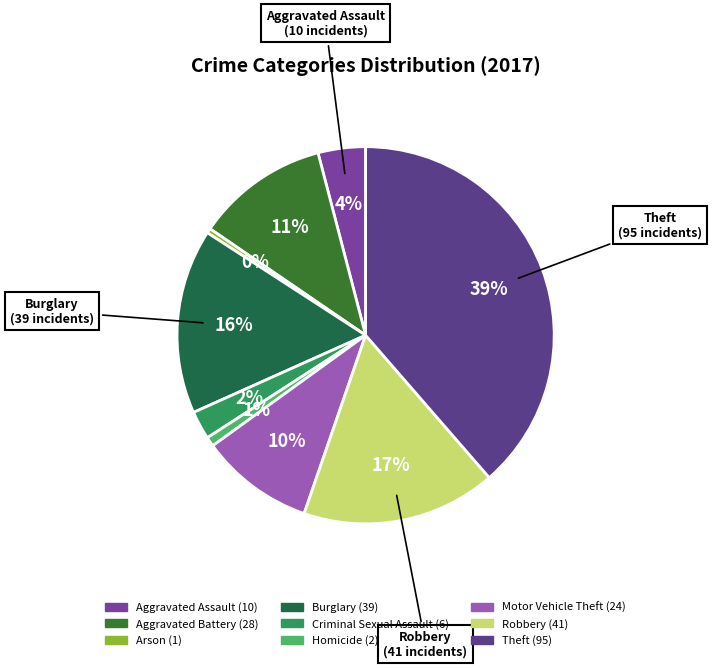

To the nearest percent, what is the difference between the largest and smallest slice percentages?

38%